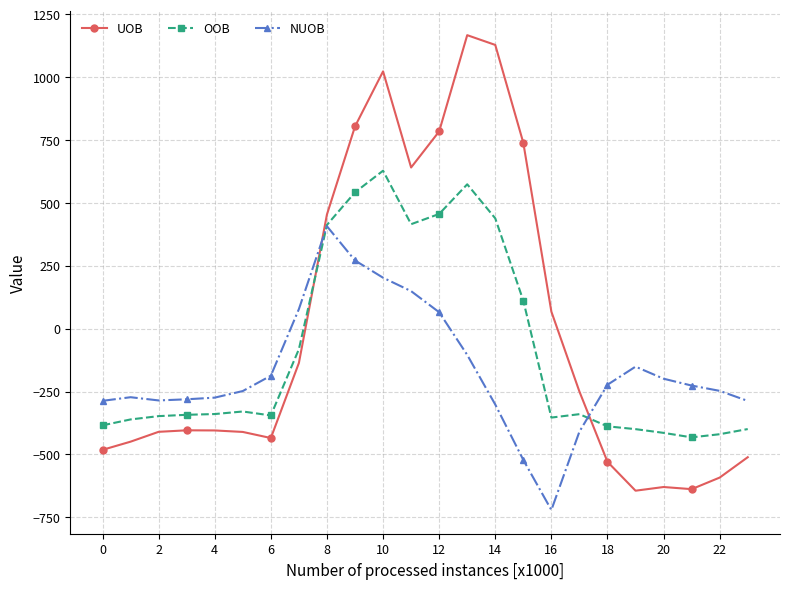

What are all the series names shown in the legend?

UOB, OOB, NUOB